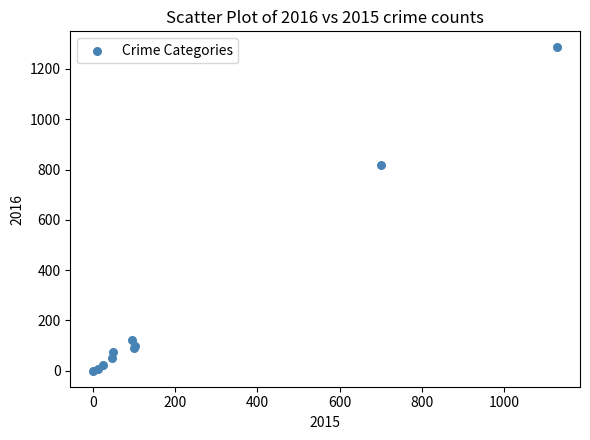

What Y value in the scatter plot is closest to 643?

818